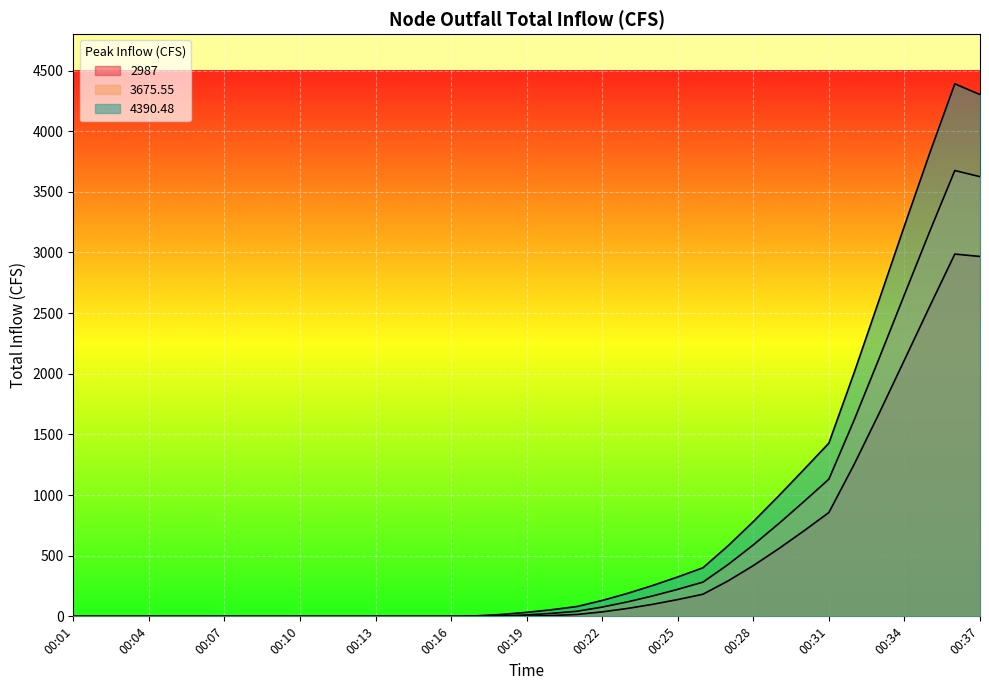

The 2987 series shows 64.9 at 00:23. True or false?

True